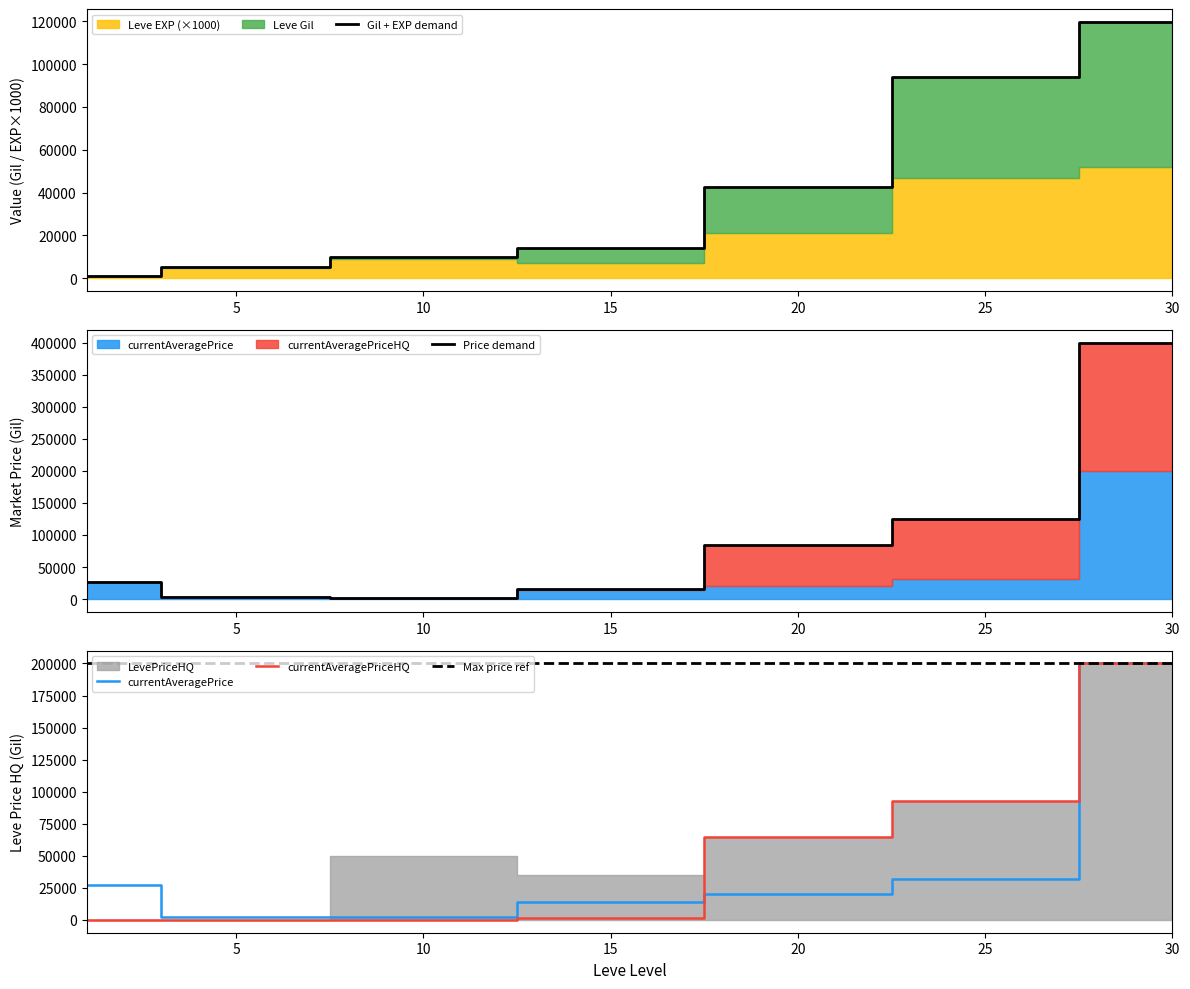

How many data points in currentAveragePrice are above 20035?

3